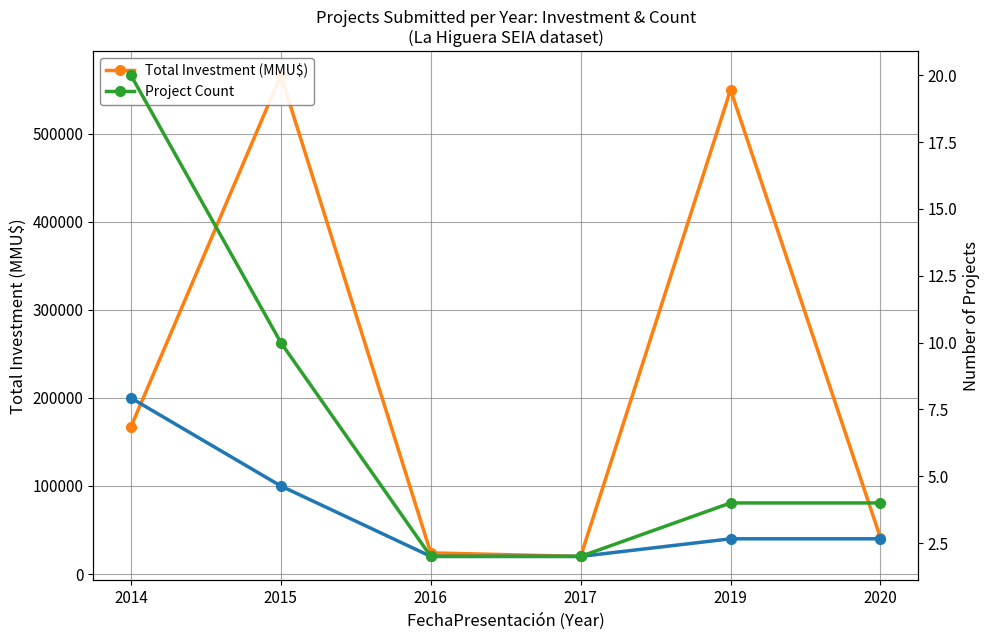

How many lines are shown in the chart?

2